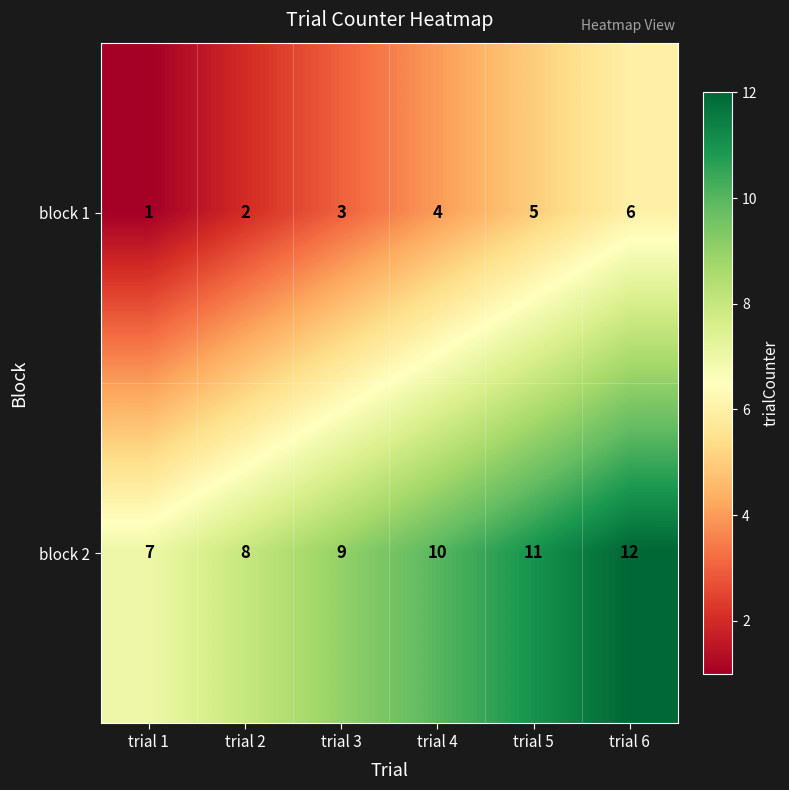

True or false: block 1 has a value of 0 at trial 1.

False